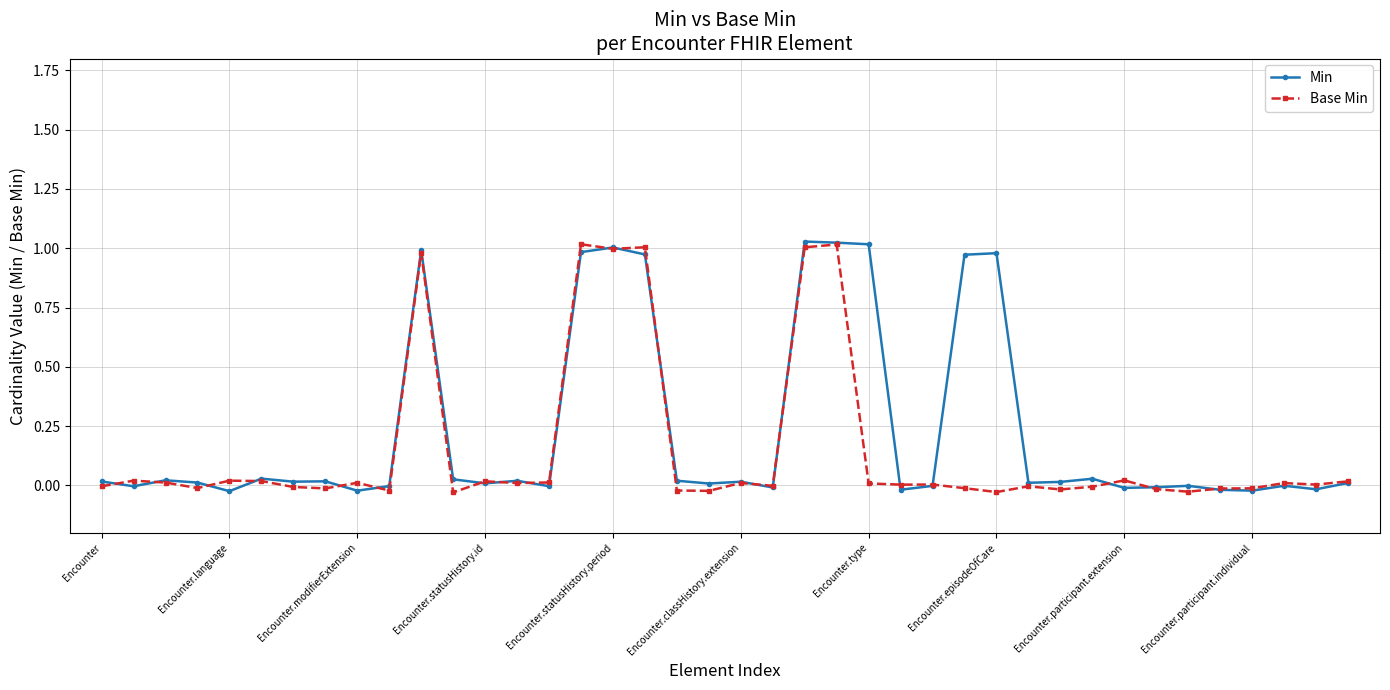

True or false: Base Min has more than 2 points higher than both neighbors.

True